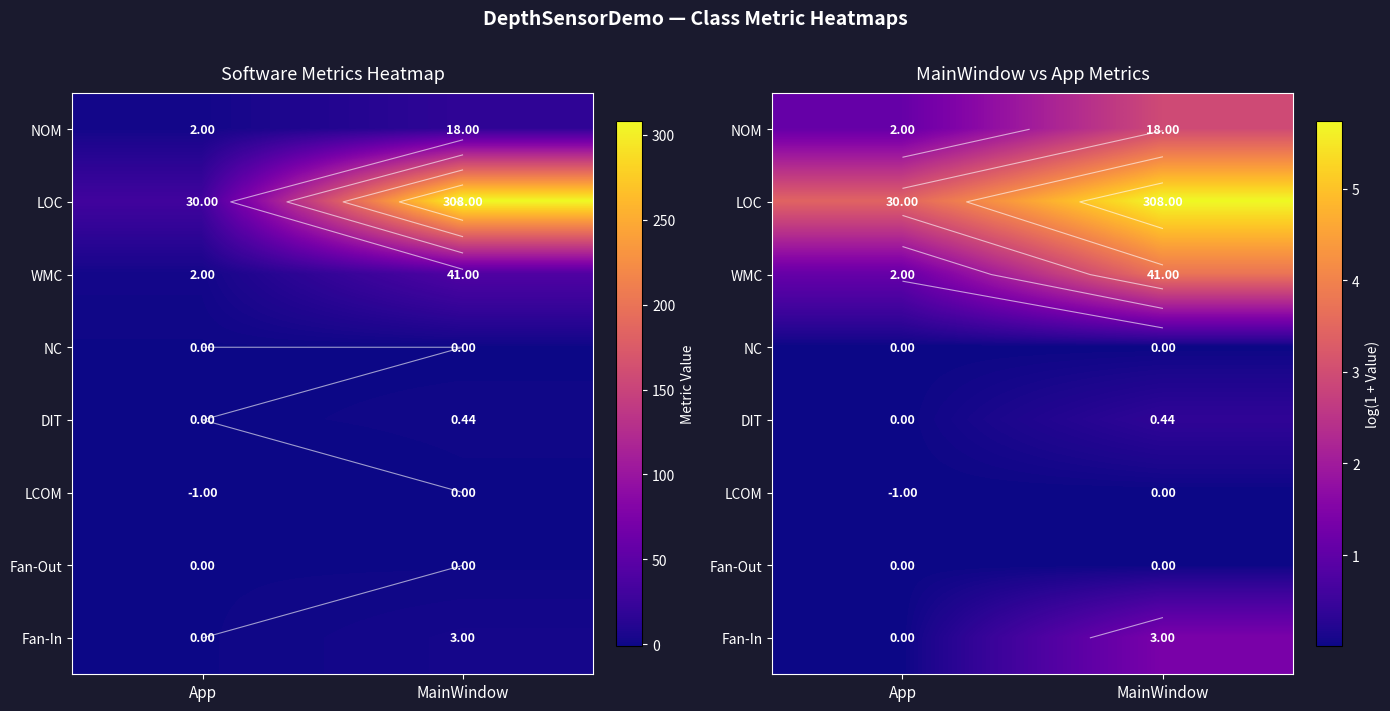

True or false: NC has a value of 0.0 at MainWindow.

False